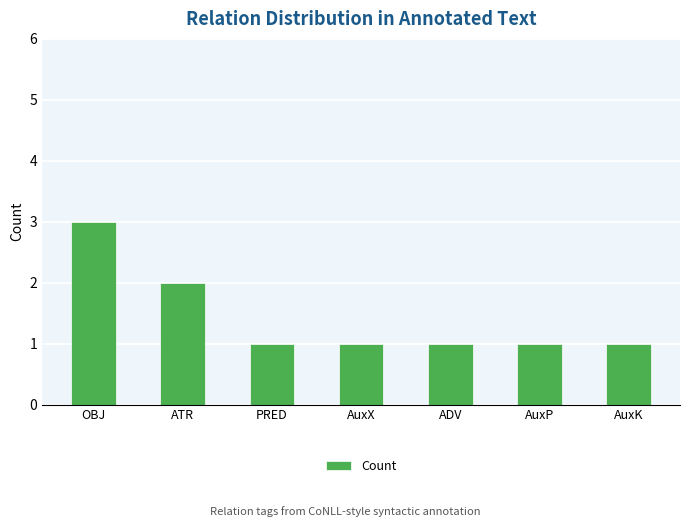

What value does the data have at PRED?

1